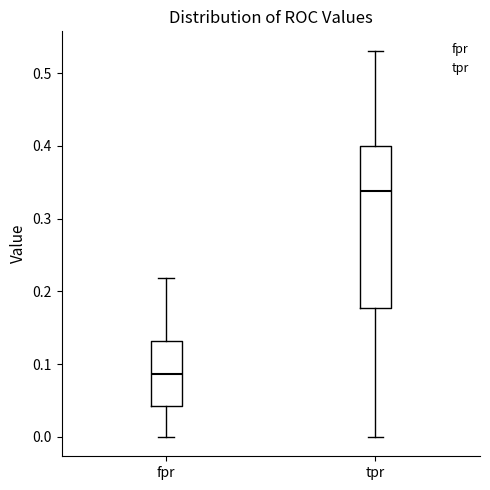

Which box has the lowest median line?

fpr